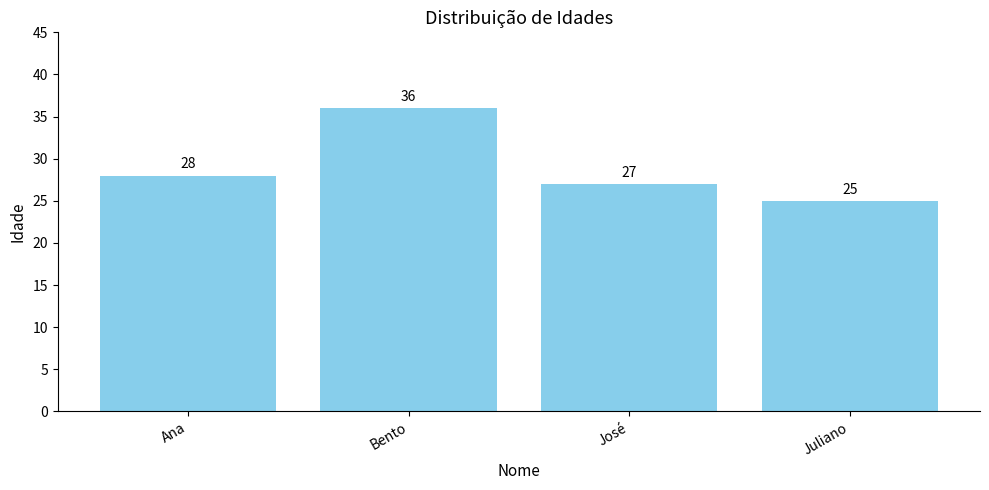

Approximately how many times larger is the value at José compared to Ana?

1.0